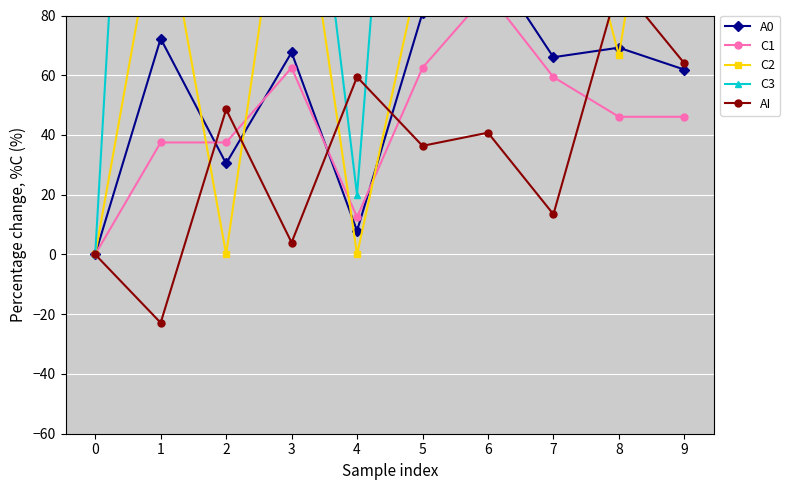

How many values in AI are below zero?

1